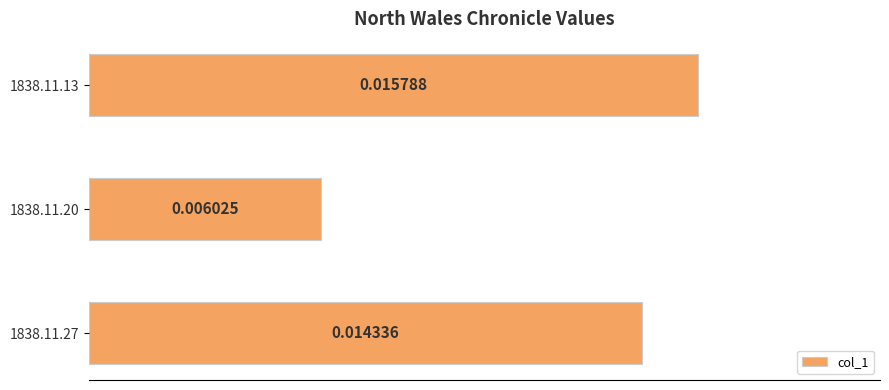

List the labels in order of value, largest first.

1838.11.13, 1838.11.27, 1838.11.20